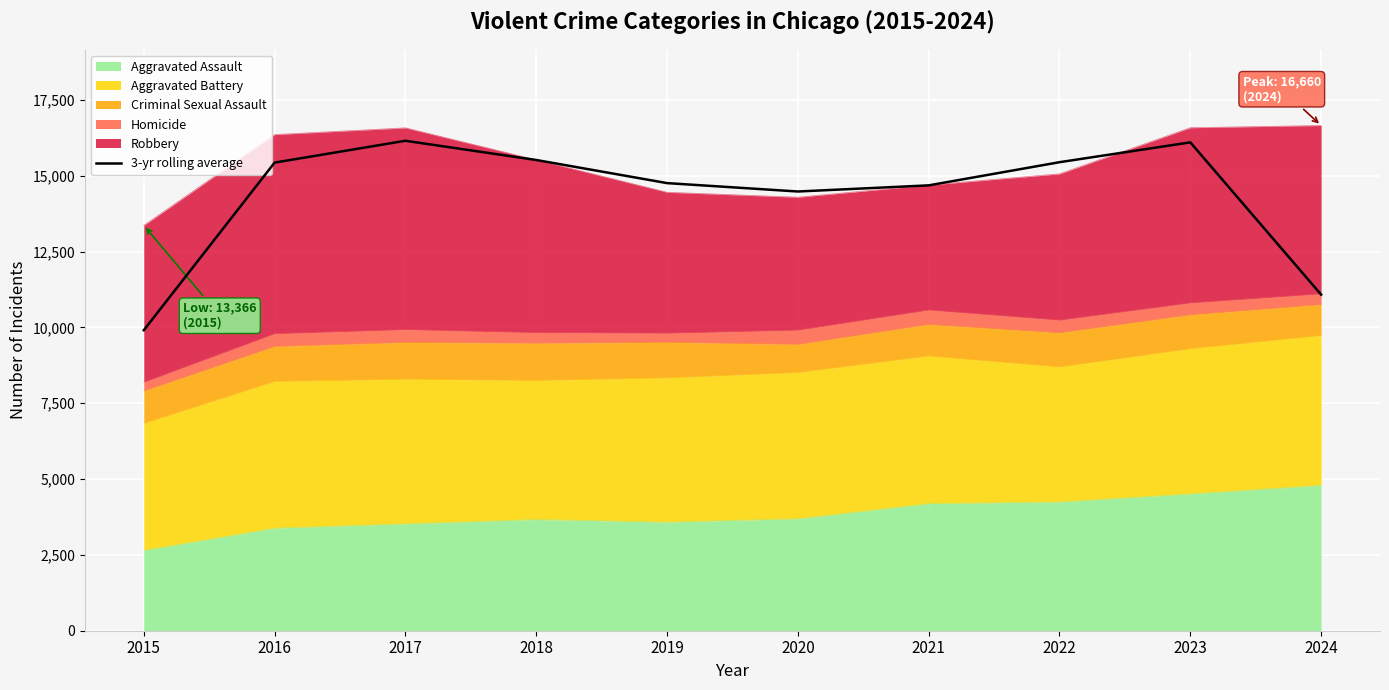

How many lines are shown in the chart?

1